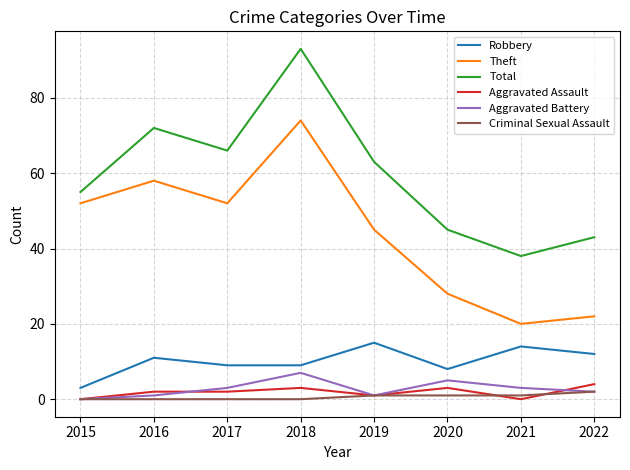

What is the difference between the highest and lowest values at 2020?

44